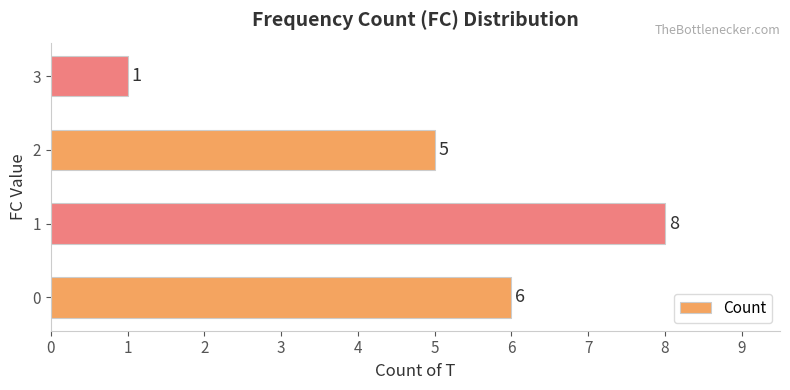

Reading bottom to top, transcribe all the data shown in this chart.

0=6	1=8	2=5	3=1